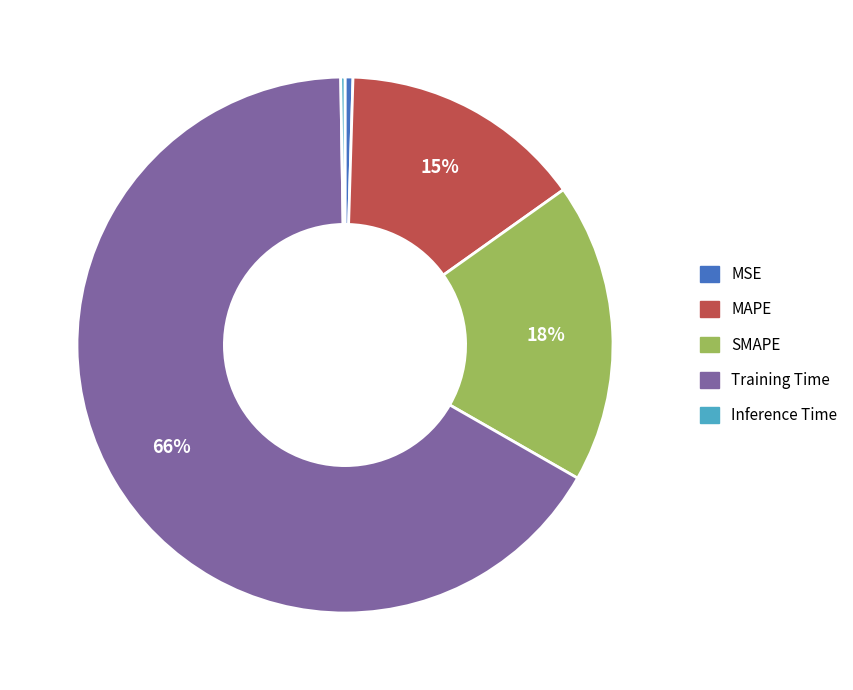

True or false: Training Time accounts for 66% of the total.

True